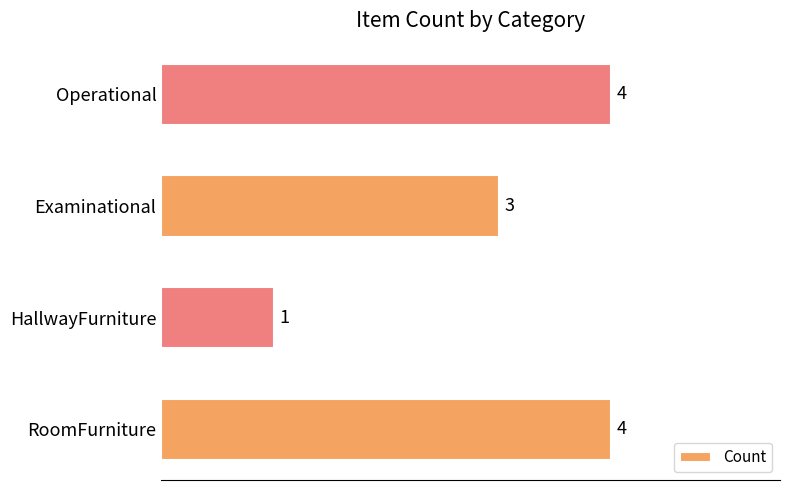

How many data points does each series have?

4